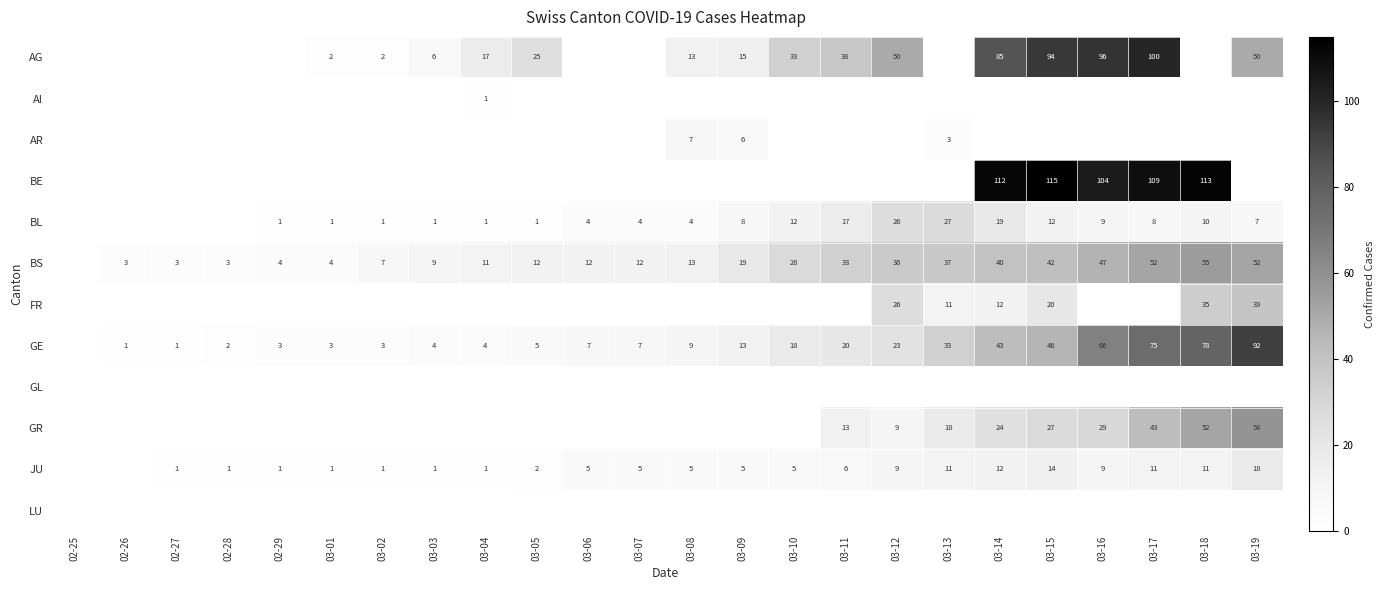

The AR series shows 4 at 03-13. True or false?

False